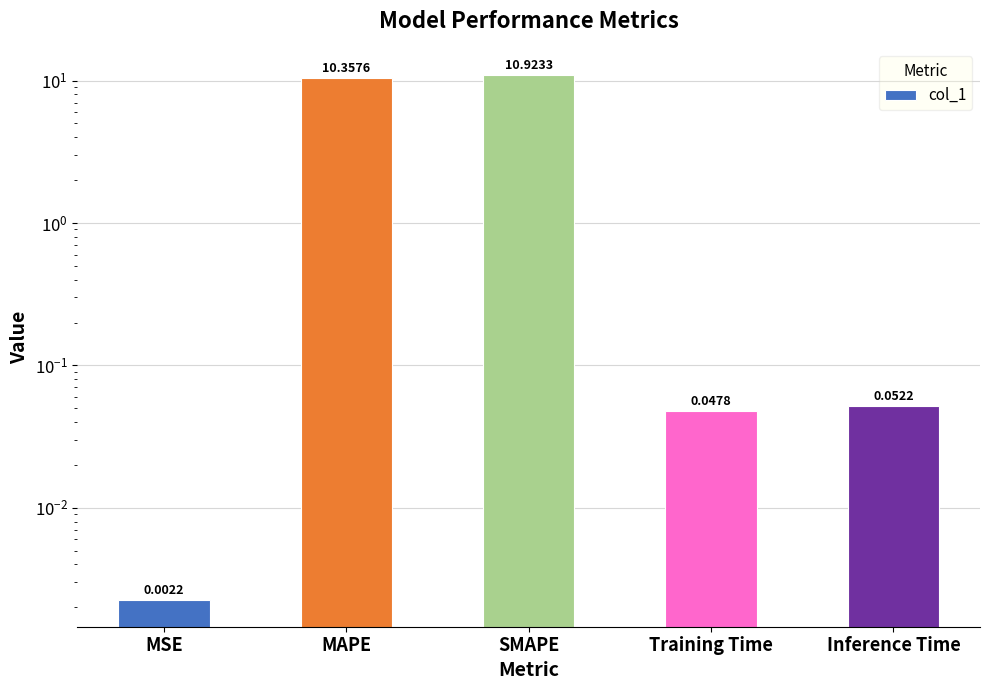

Between MSE and MAPE, which is larger?

MAPE